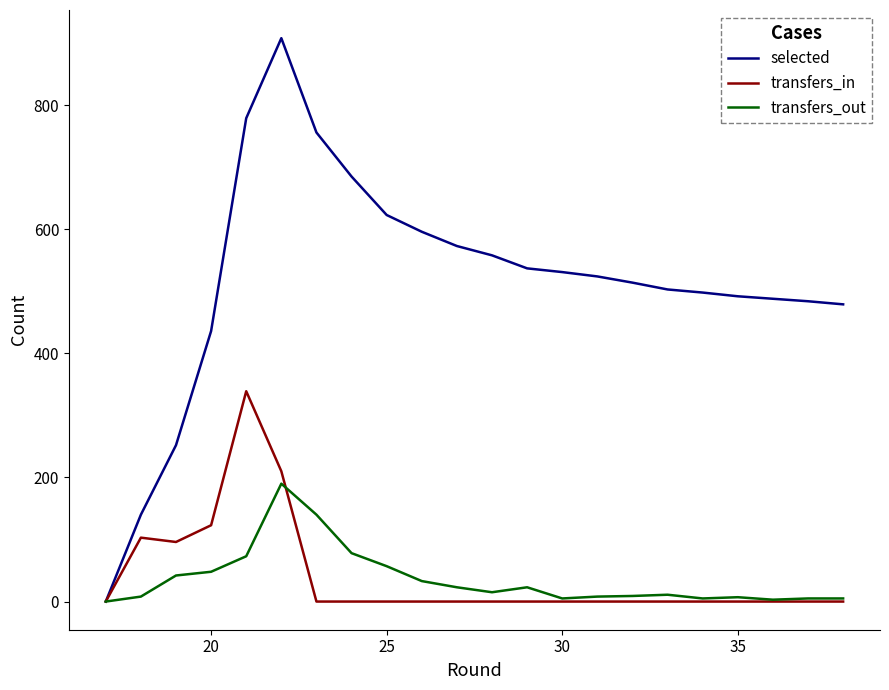

The value of transfers_in at 30 is -122. True or false?

False